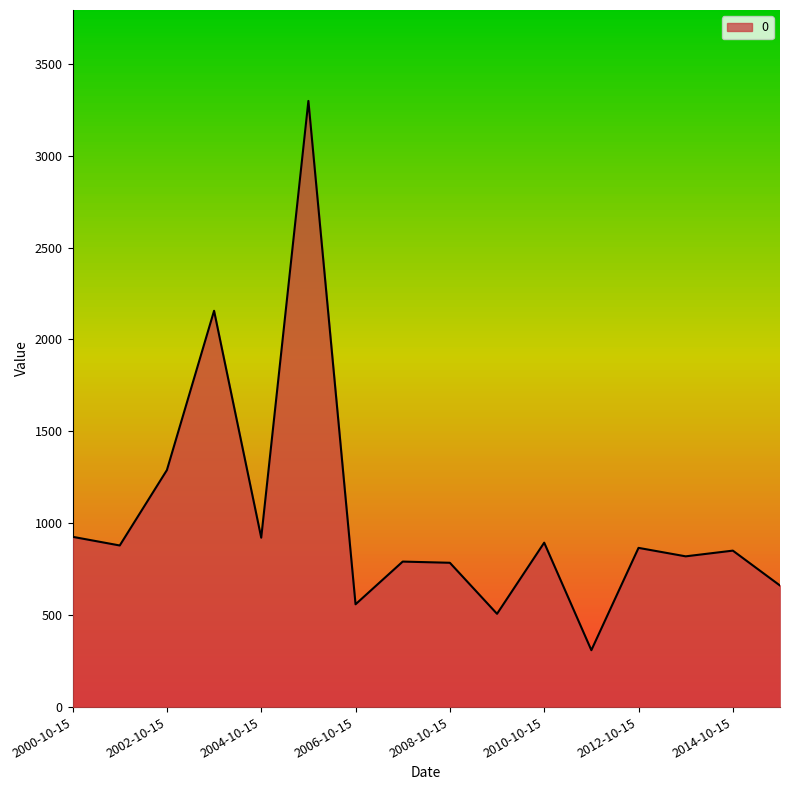

True or false: there are more than 1 points higher than both neighbors.

True